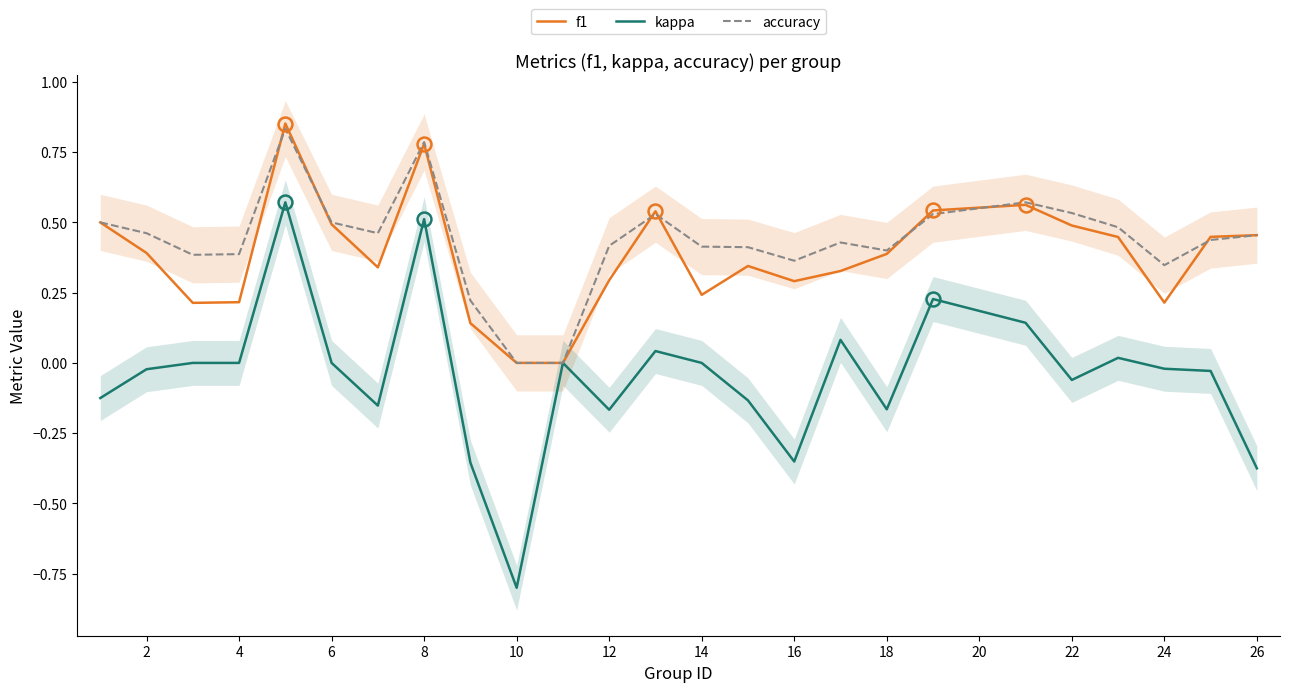

What is the average value of the f1 series?

0.4